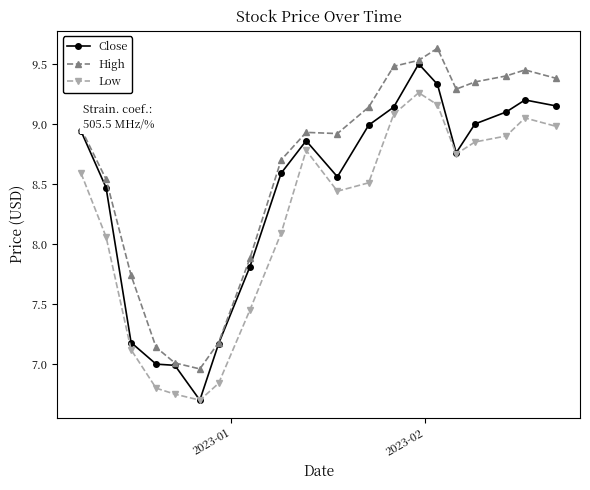

List the series in order of their peak value, lowest first.

Low, Close, High